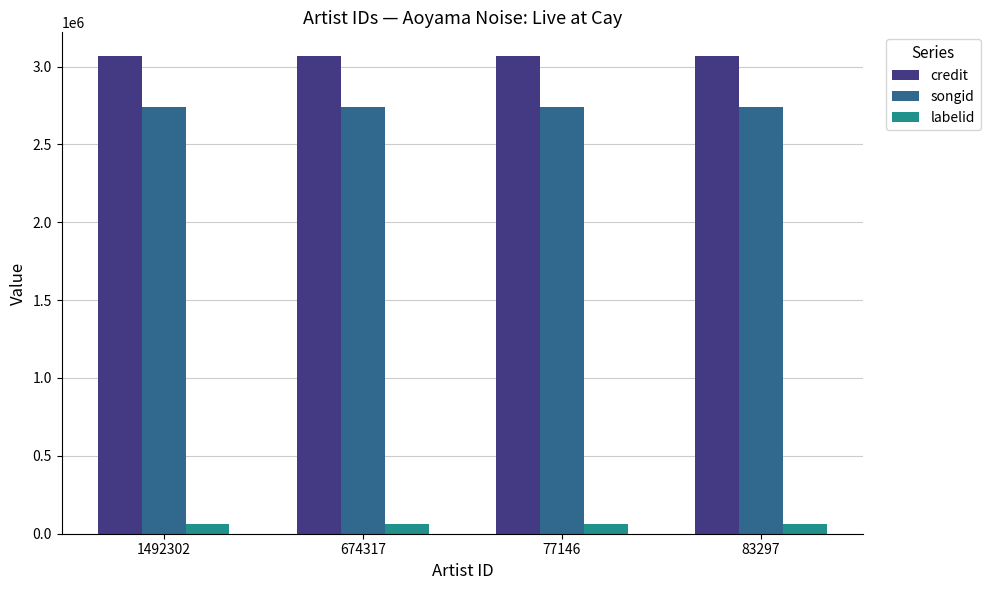

What is the difference between the highest and lowest values at 1492302?

3000821